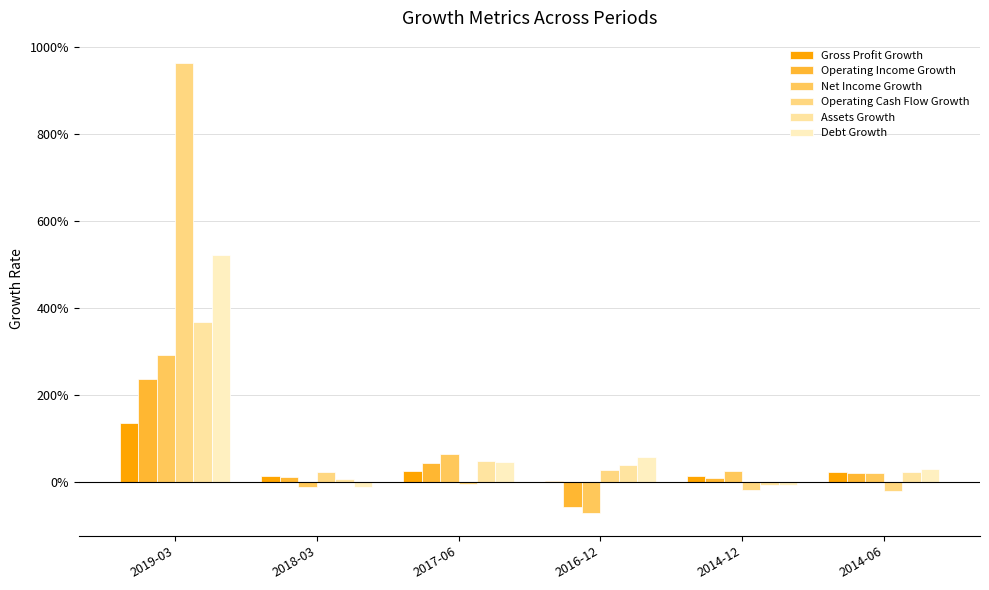

Are the bars horizontal?

No